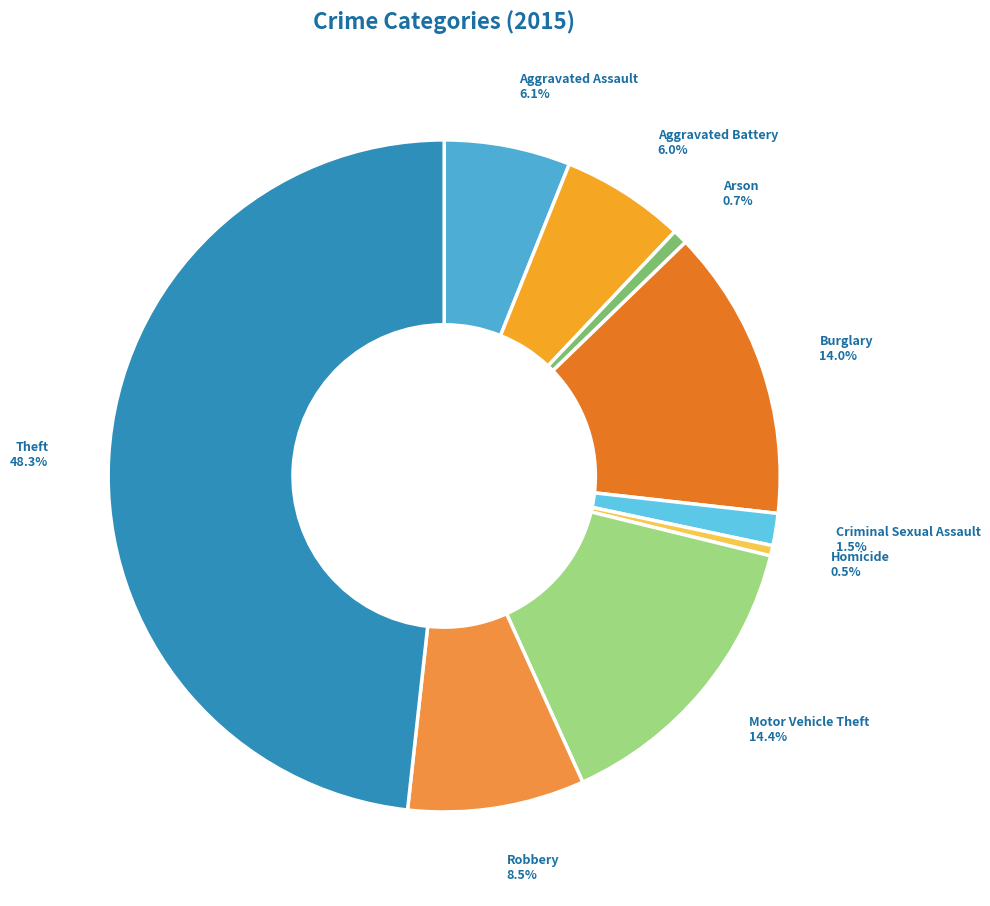

How many segments does this pie chart have?

9